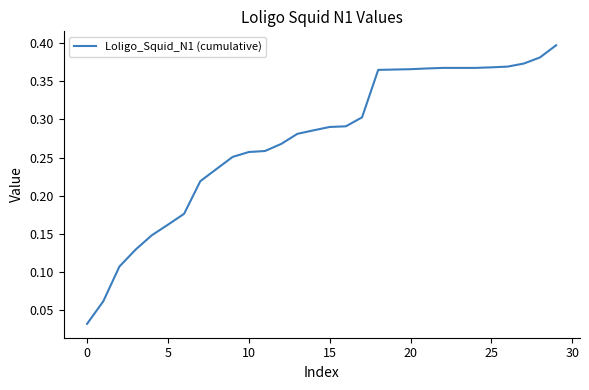

Is this an area chart (filled region under the line)?

No